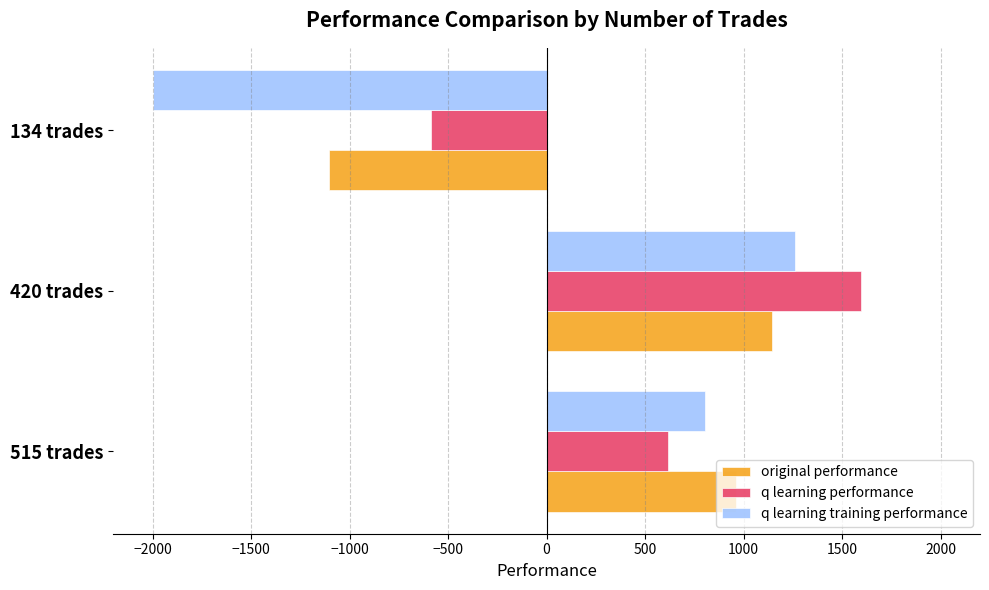

What is the maximum value for original performance?

1145.6